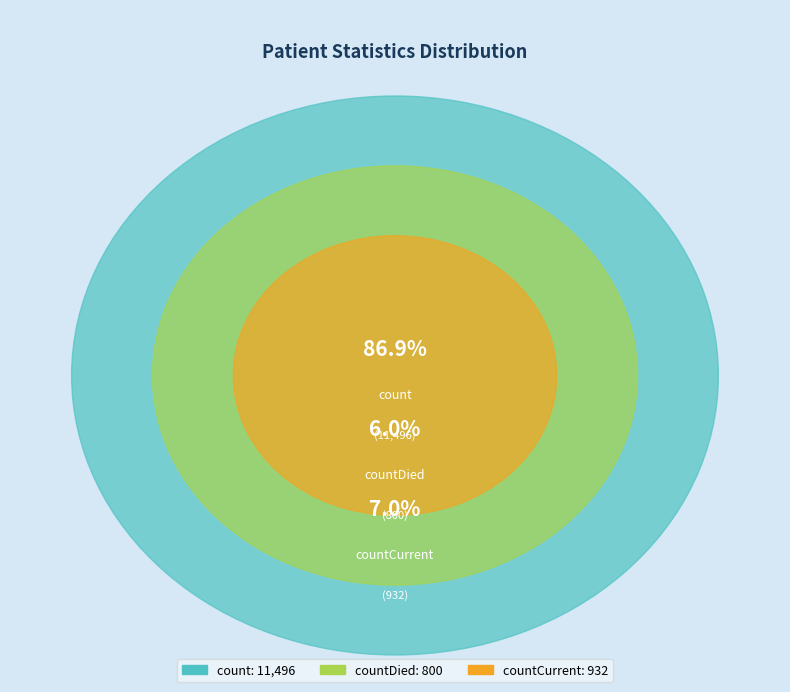

What is the change in value from count to countCurrent?

-10564